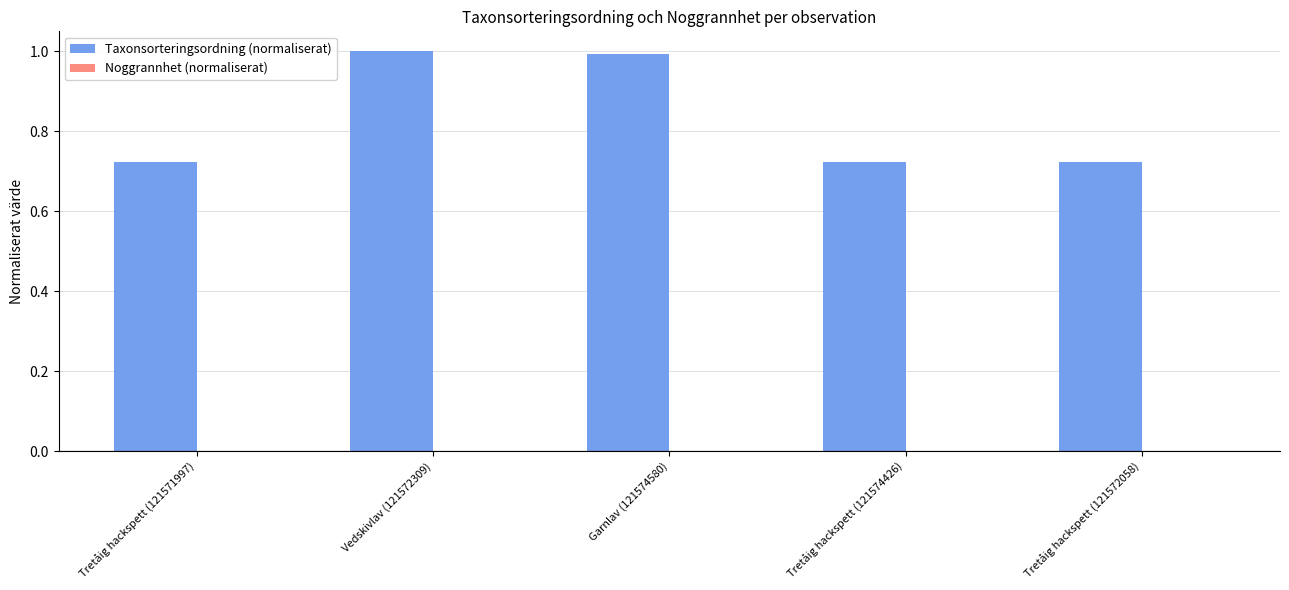

Which series has the largest total across all categories?

Taxonsorteringsordning (normaliserat)